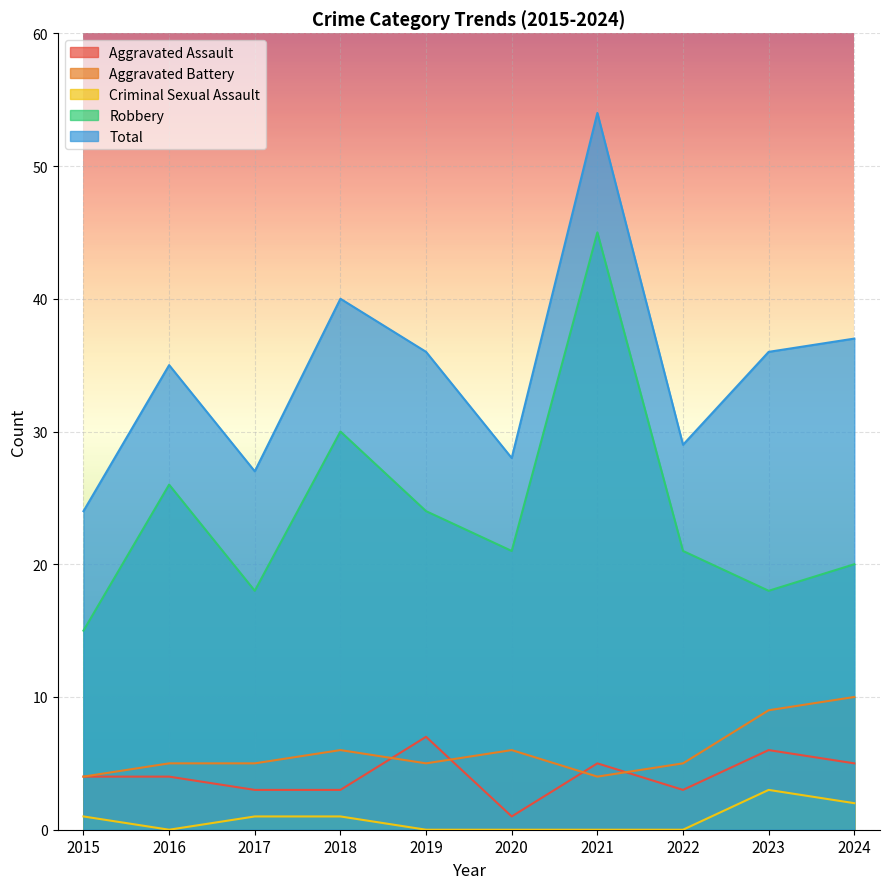

What is the average value of the Criminal Sexual Assault series?

1